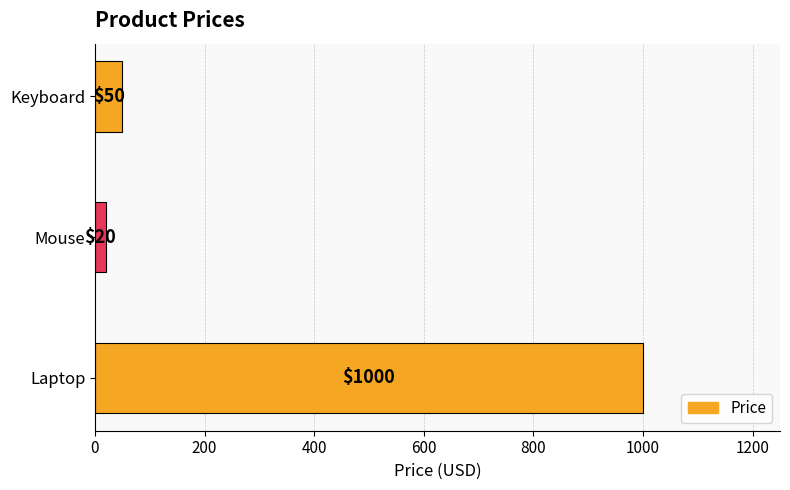

What is the ratio of the value at Mouse to the value at Keyboard?

0.4